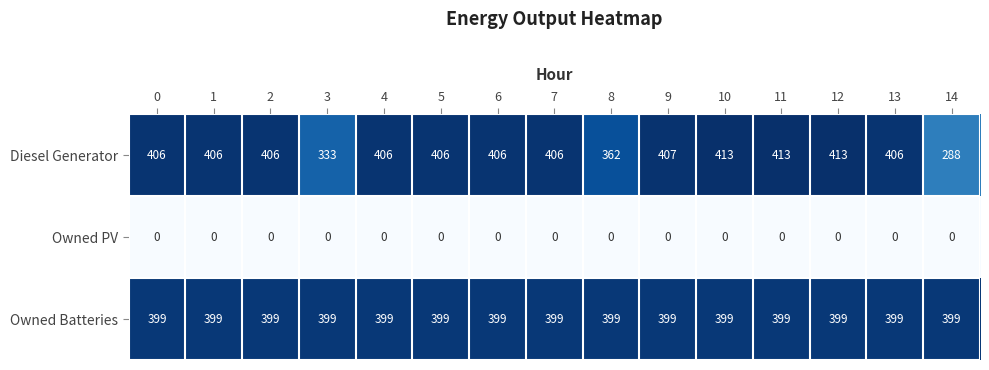

At how many categories does at least one series exceed 35?

15